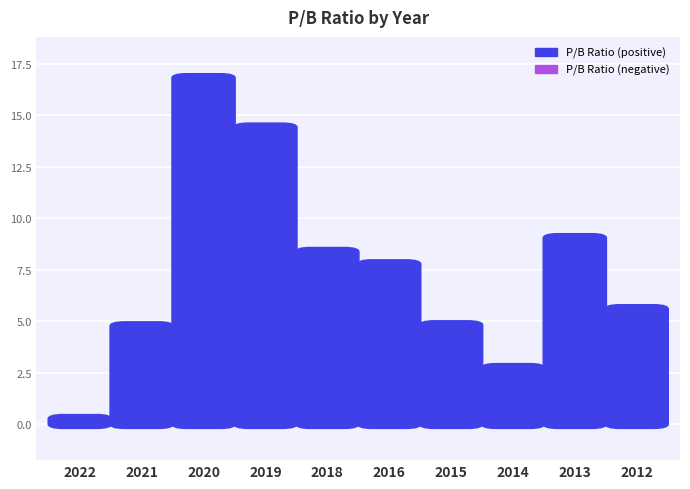

Reading left to right, extract all data points from this chart.

2022=0.2	2021=4.8	2020=16.8	2019=14.4	2018=8.4	2016=7.8	2015=4.8	2014=2.7	2013=9.0	2012=5.6